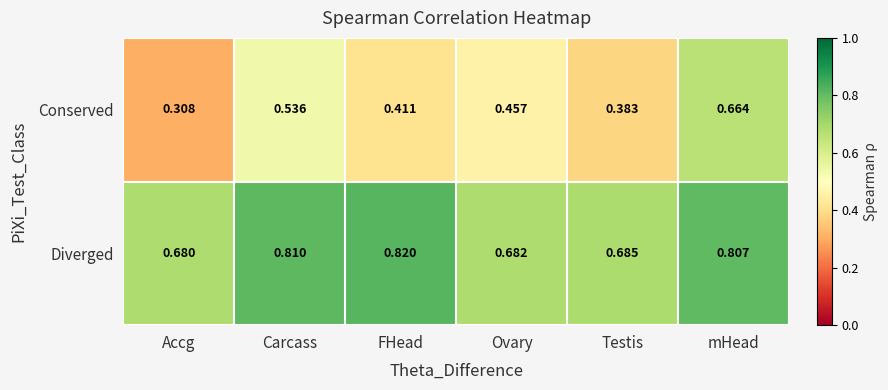

At which category is the sum across all series the highest?

mHead